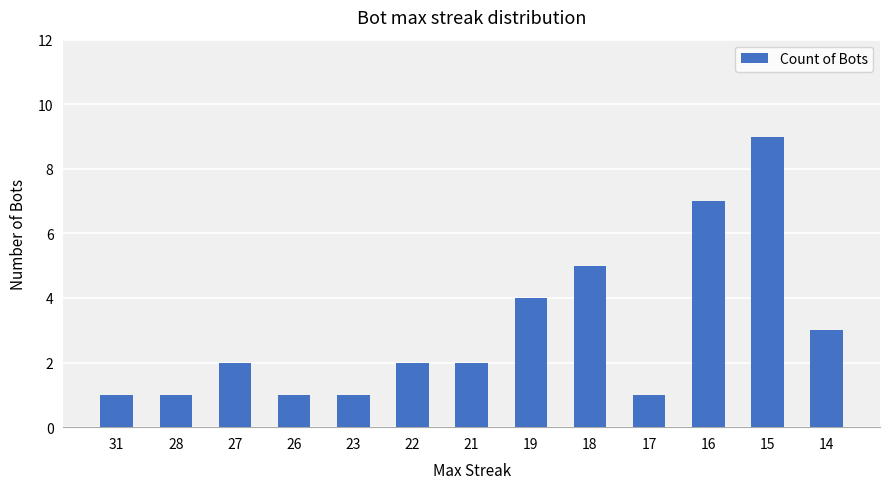

Which has a higher value, 14 or 28?

14